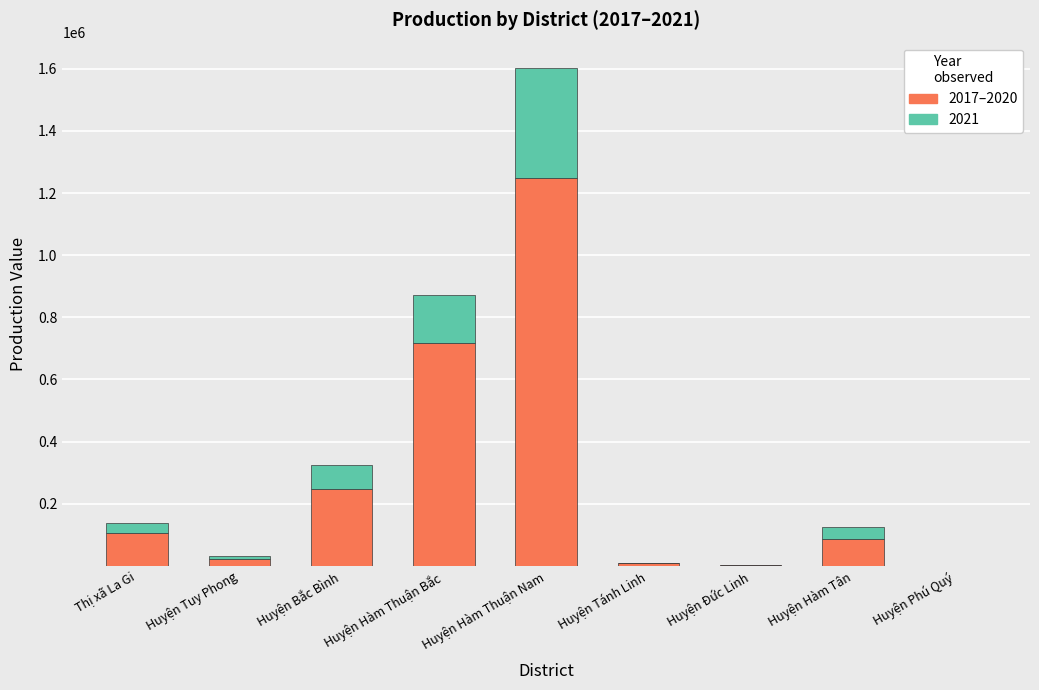

At which category is the sum across all series the highest?

Huyện Hàm Thuận Nam